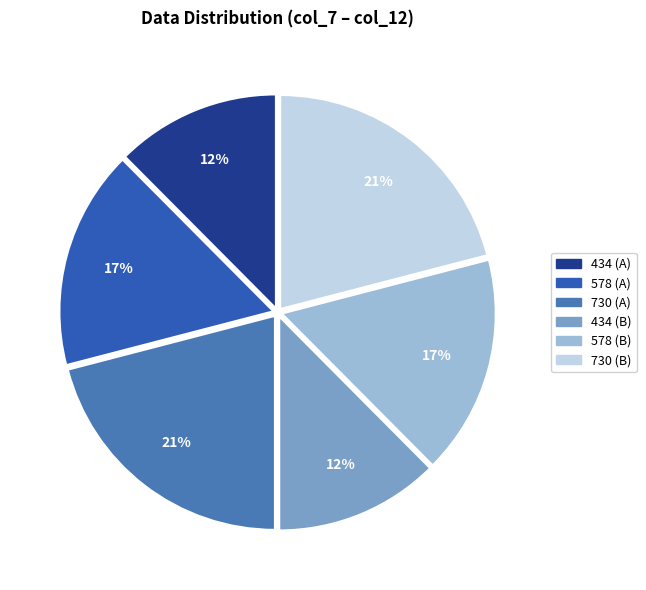

To the nearest percent, what is the average slice percentage?

17%